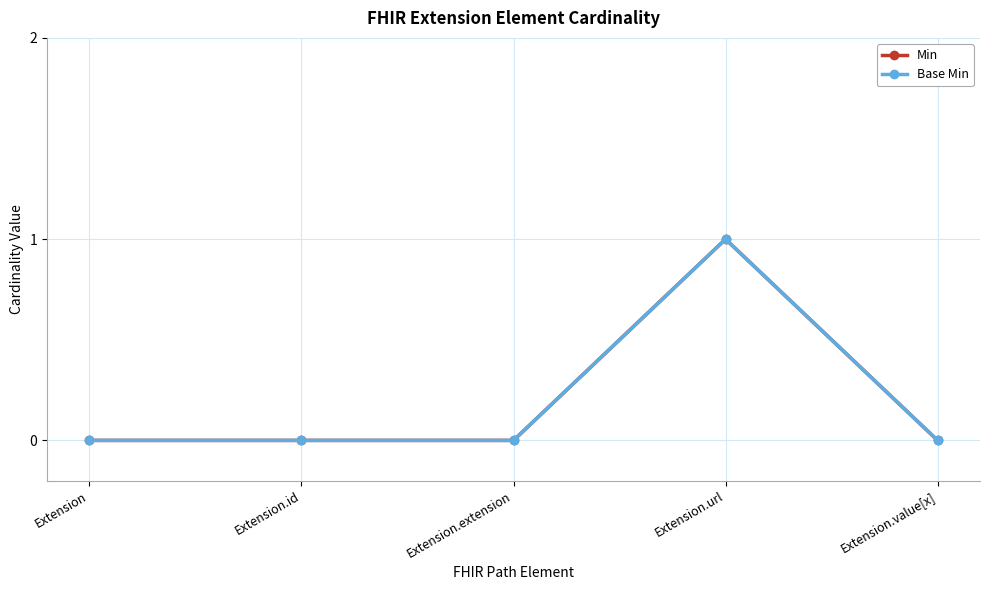

Does the chart display data point markers on the line(s)?

Yes